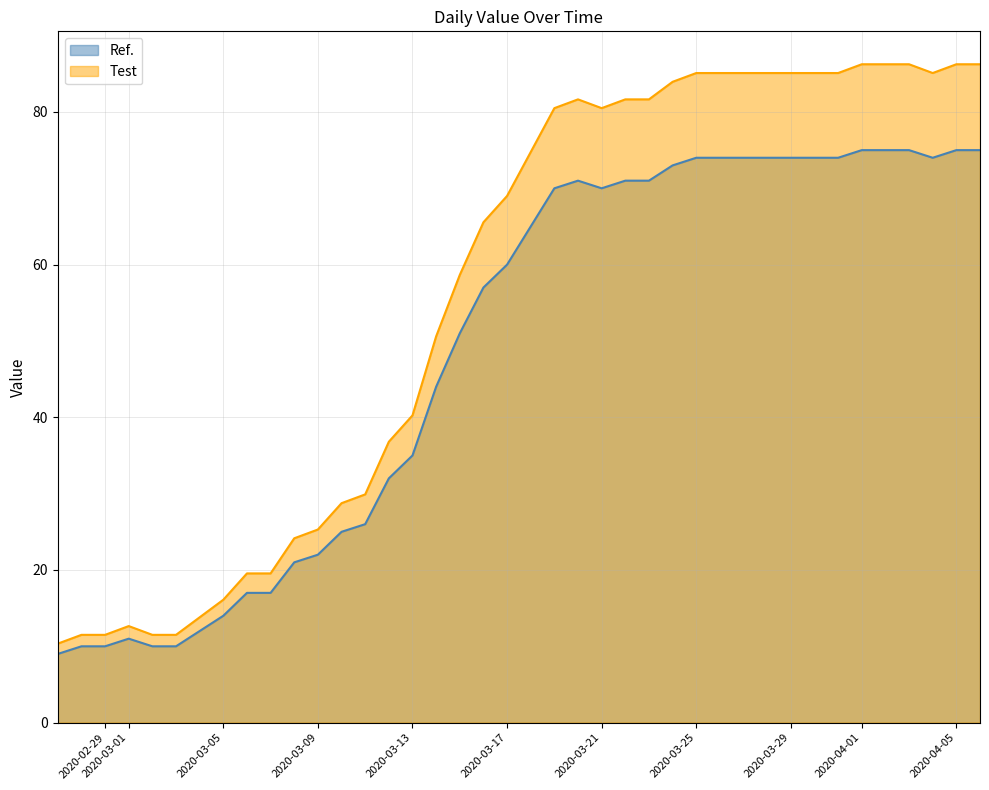

How many points are higher than both their immediate neighbors (excluding endpoints)?

2